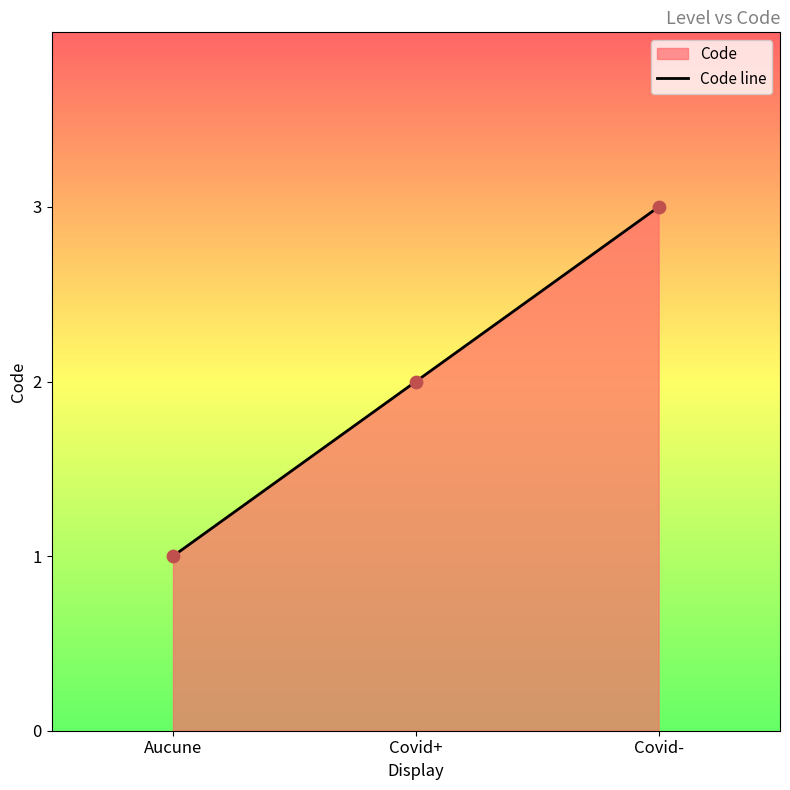

What is the change in value from Aucune to Covid-?

+2